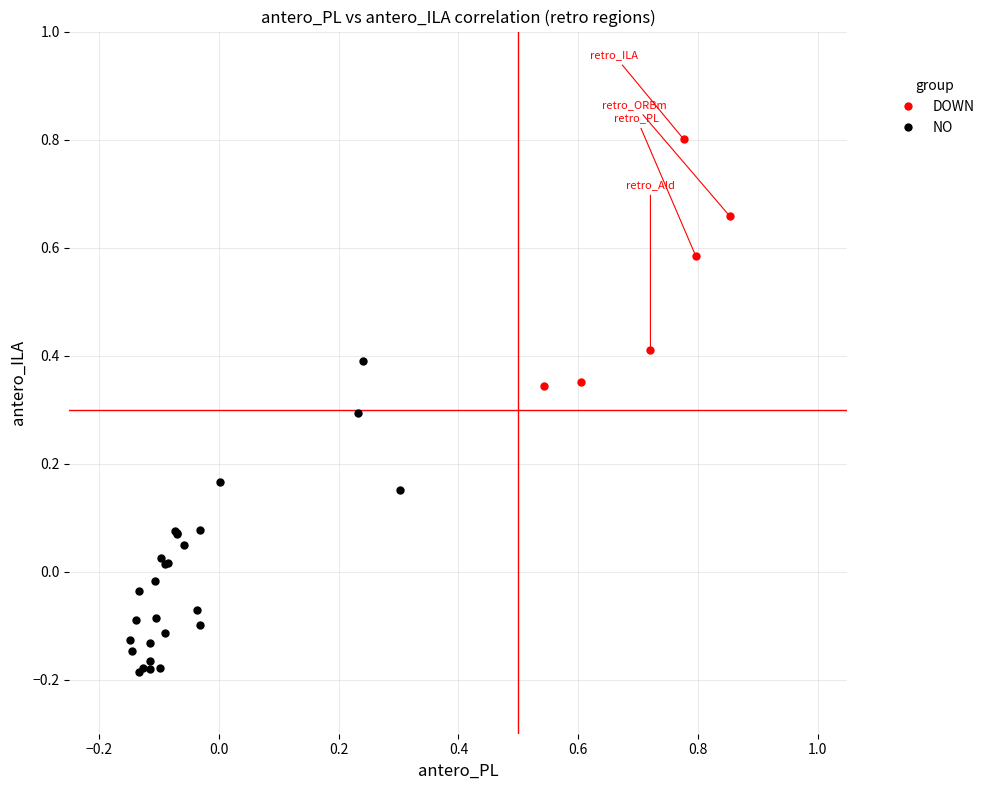

Which series reaches the maximum Y coordinate?

DOWN